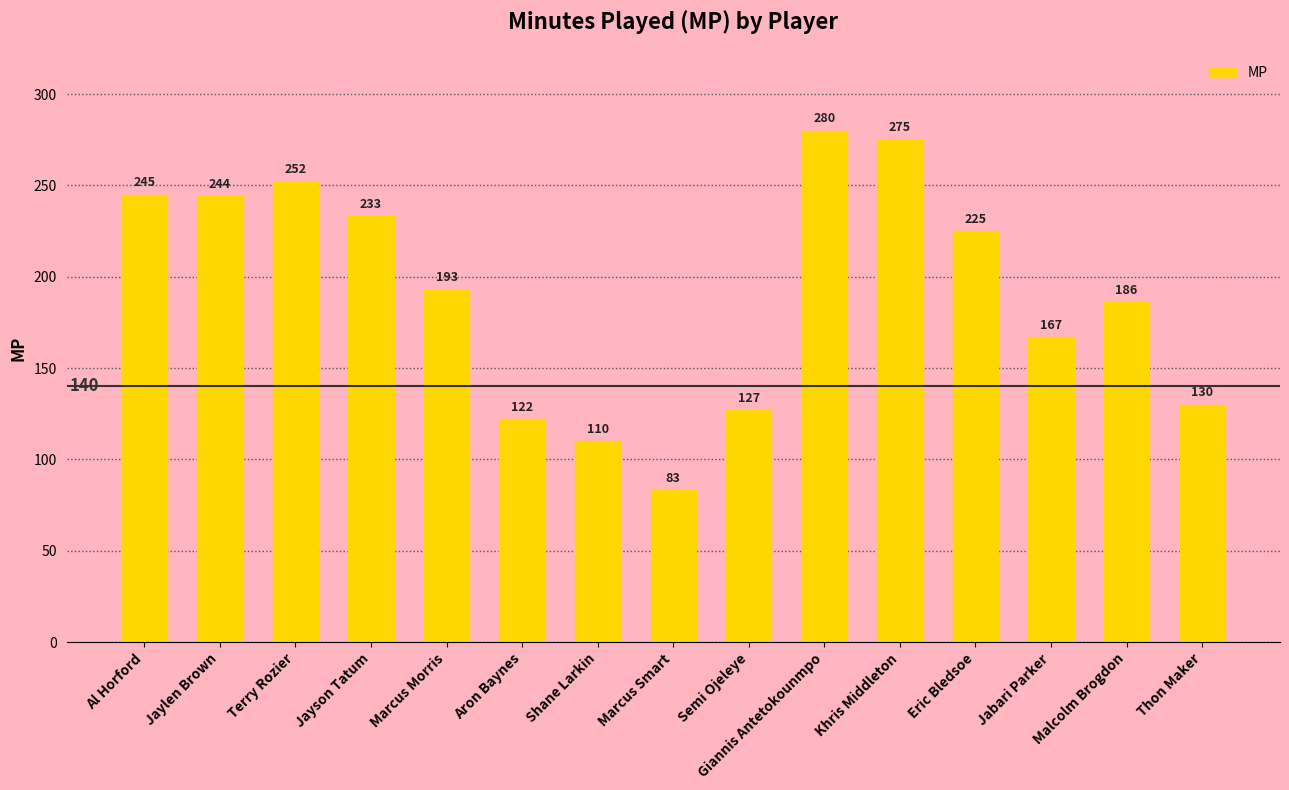

Does the chart contain any negative values?

No